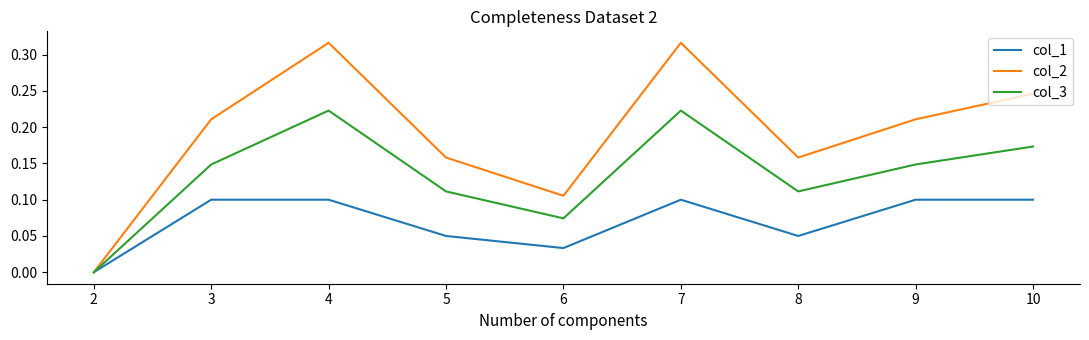

The value of col_1 at 9 is 0.1. True or false?

True